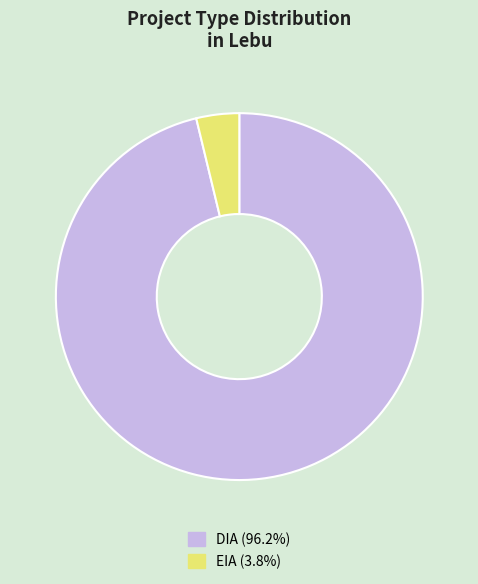

Rank the categories by value from lowest to highest.

EIA, DIA